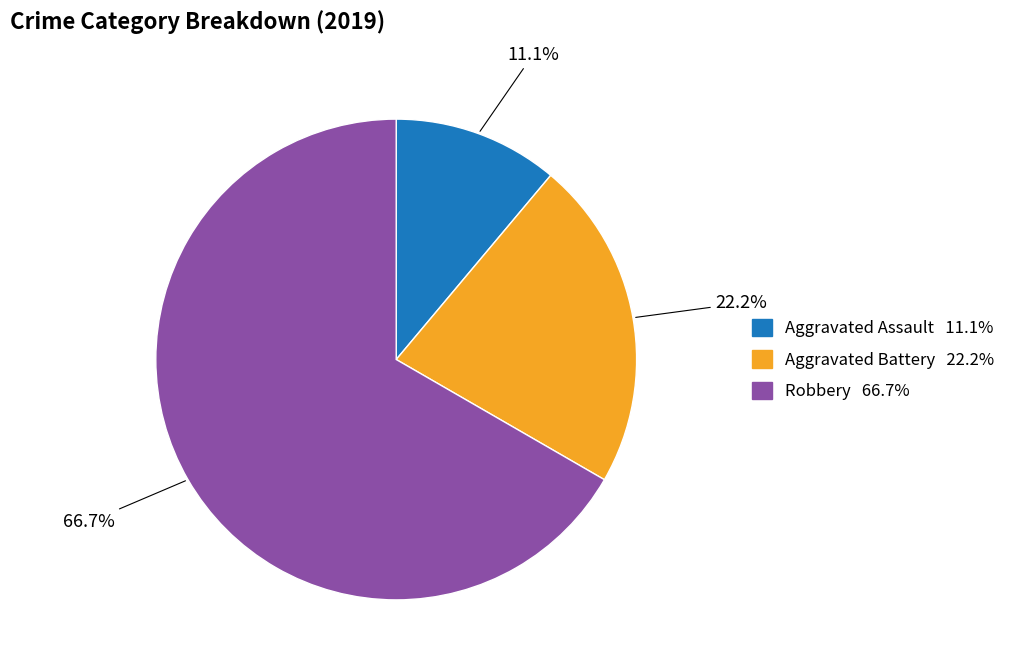

The Aggravated Battery slice represents 22% of the pie. True or false?

True